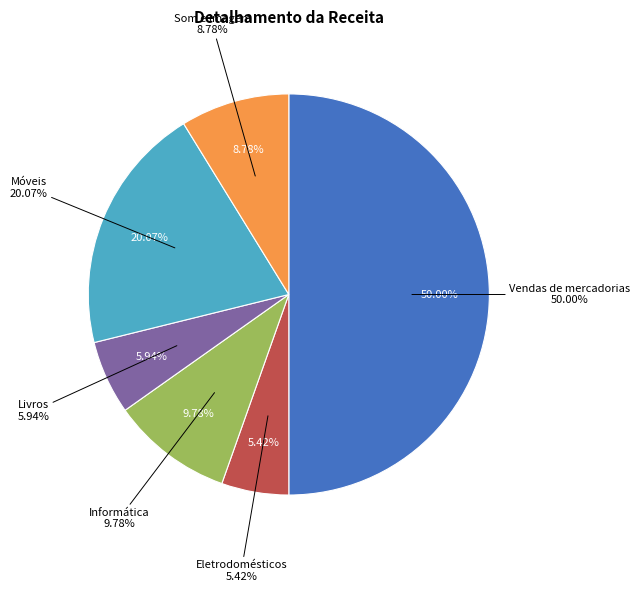

The Móveis slice represents 20% of the pie. True or false?

True